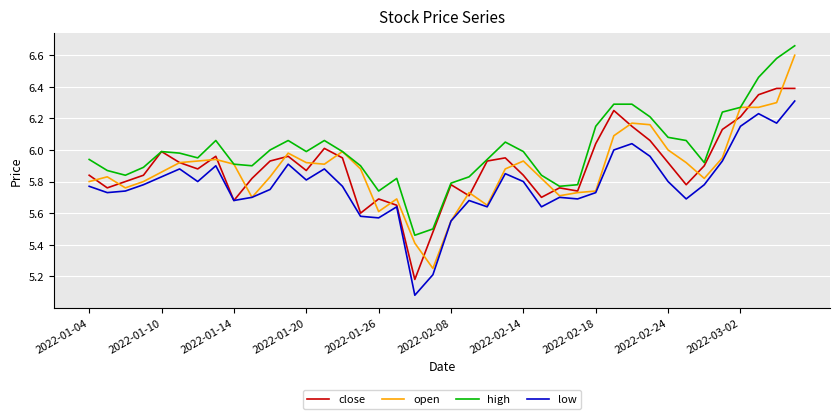

Which series has the largest total across all categories?

high